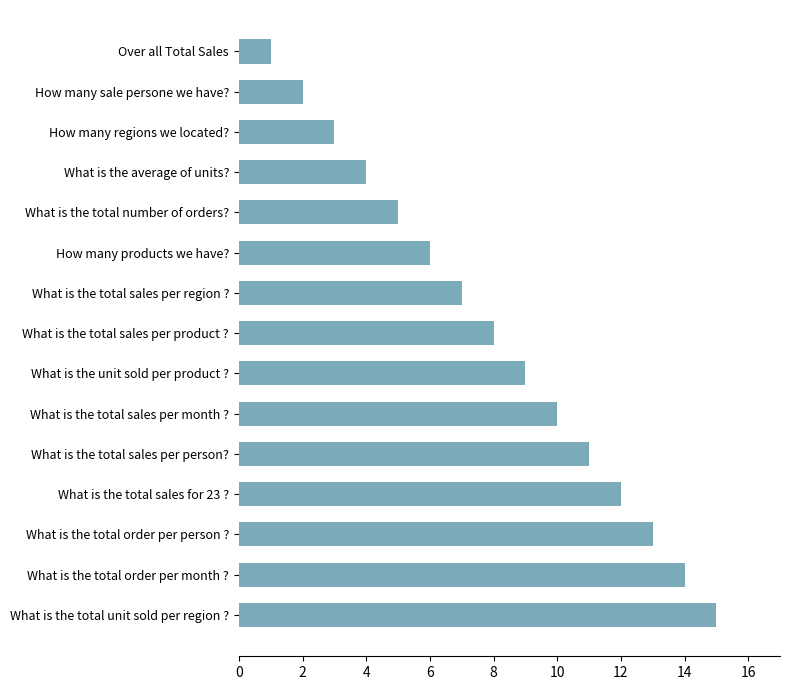

What is the label of the 11th bar from the bottom?

What is the total number of orders?